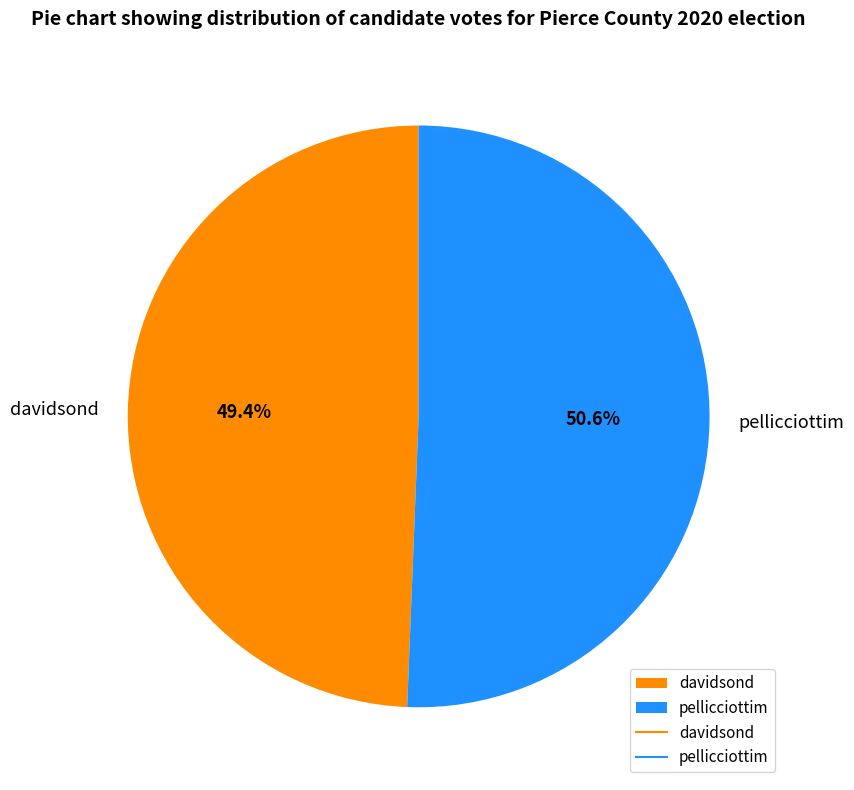

What percentage is the davidsond slice, to the nearest percent?

49%